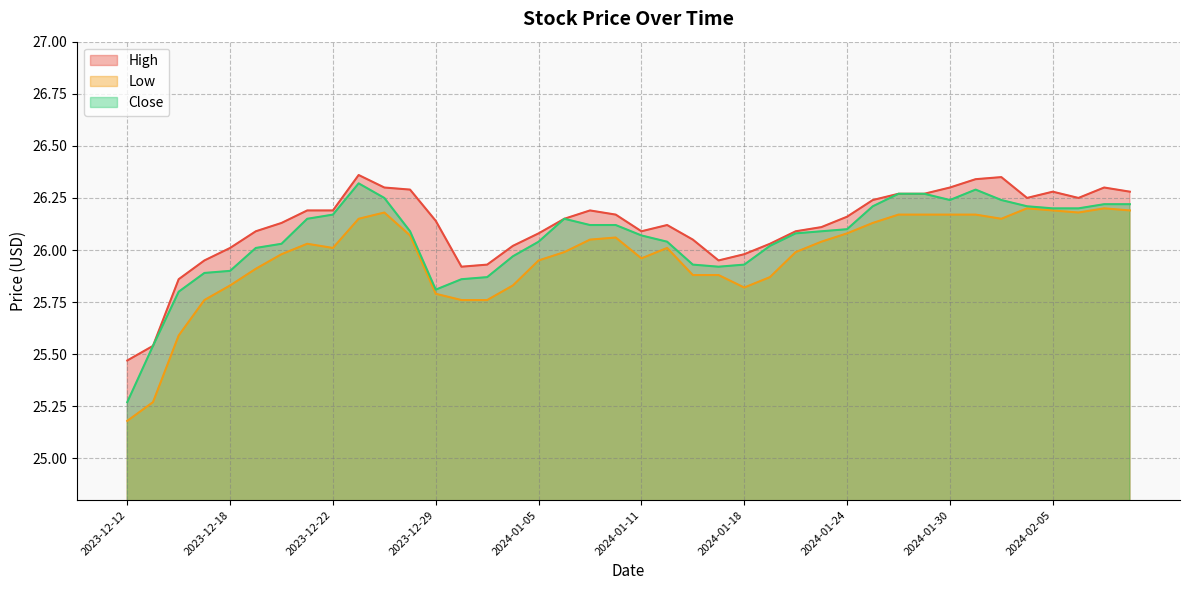

What is the sum of the Low values at 2024-01-08 and 2024-01-09?

52.0